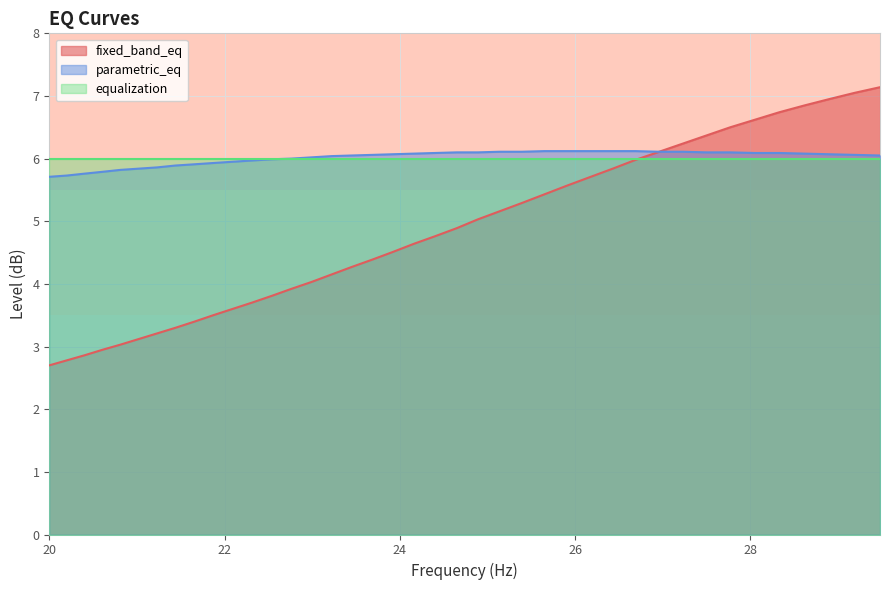

List the labels in order of fixed_band_eq value, smallest first.

20.0, 20.2, 20.4, 20.61, 20.81, 21.02, 21.23, 21.44, 21.66, 21.87, 22.09, 22.31, 22.54, 22.76, 22.99, 23.22, 23.45, 23.69, 23.92, 24.16, 24.4, 24.65, 24.89, 25.14, 25.39, 25.65, 25.91, 26.16, 26.43, 26.69, 26.96, 27.23, 27.5, 27.77, 28.05, 28.33, 28.62, 28.9, 29.19, 29.48